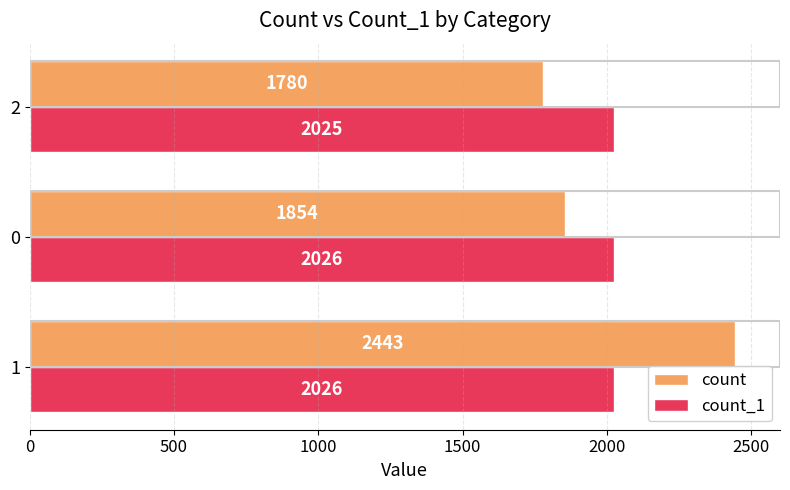

At which category does the chart reach its minimum across all series?

2